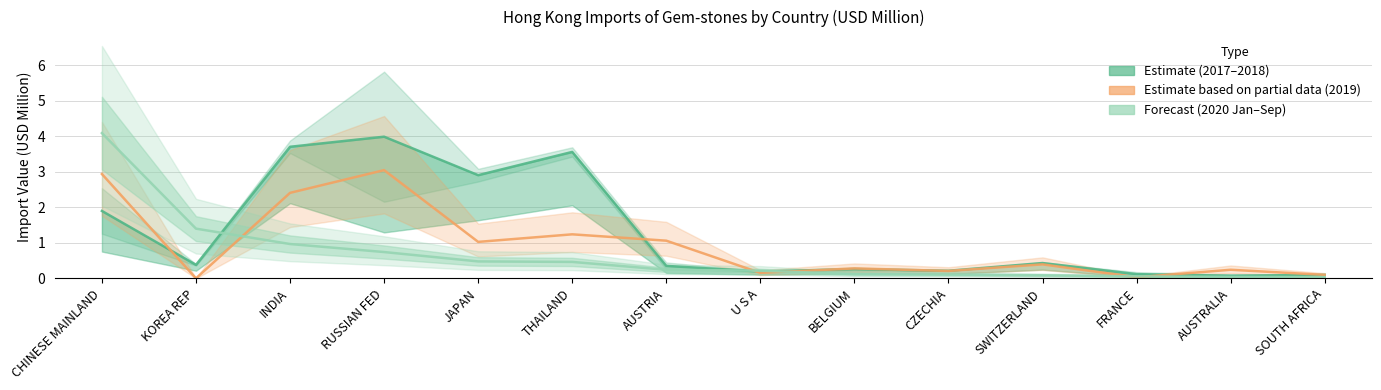

The value of 2017 Estimate at AUSTRIA is 0.4. True or false?

True